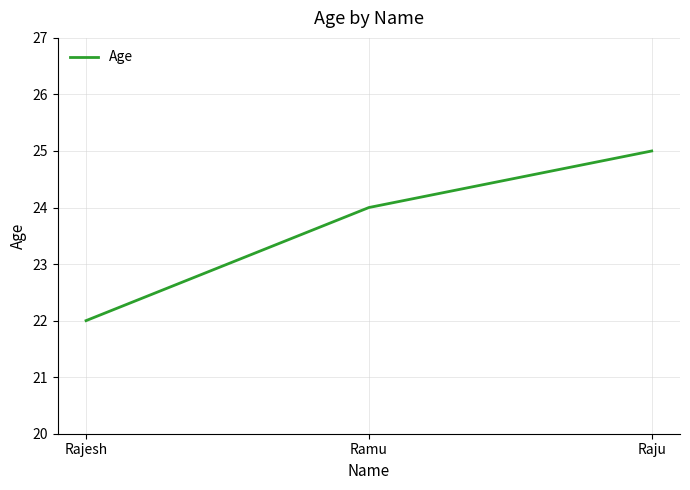

How many lines are shown in the chart?

1